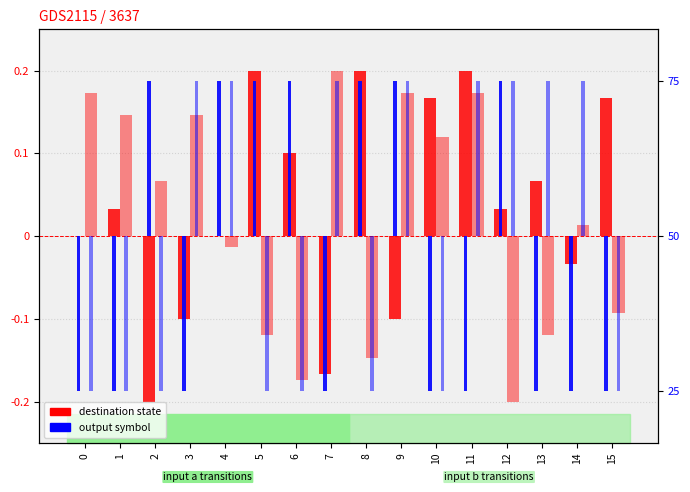

Where does the output (input b) series first go above 0?

3